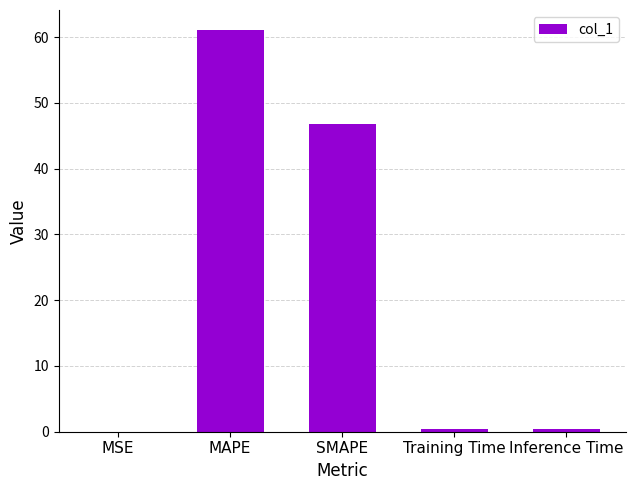

Where is the data nearest to the value 30?

SMAPE